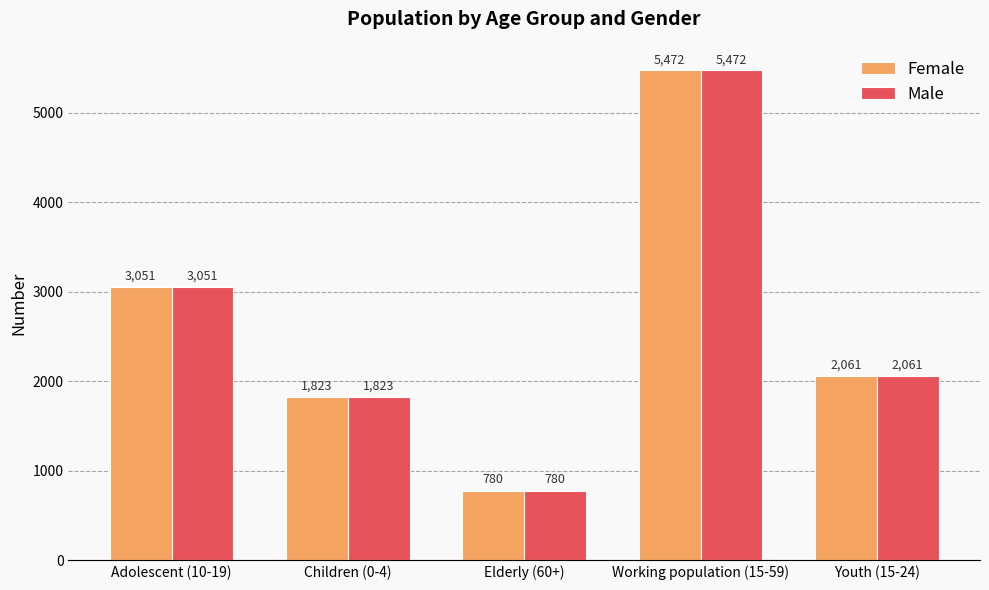

Is it true that Female equals 3051 at Adolescent (10-19)?

True